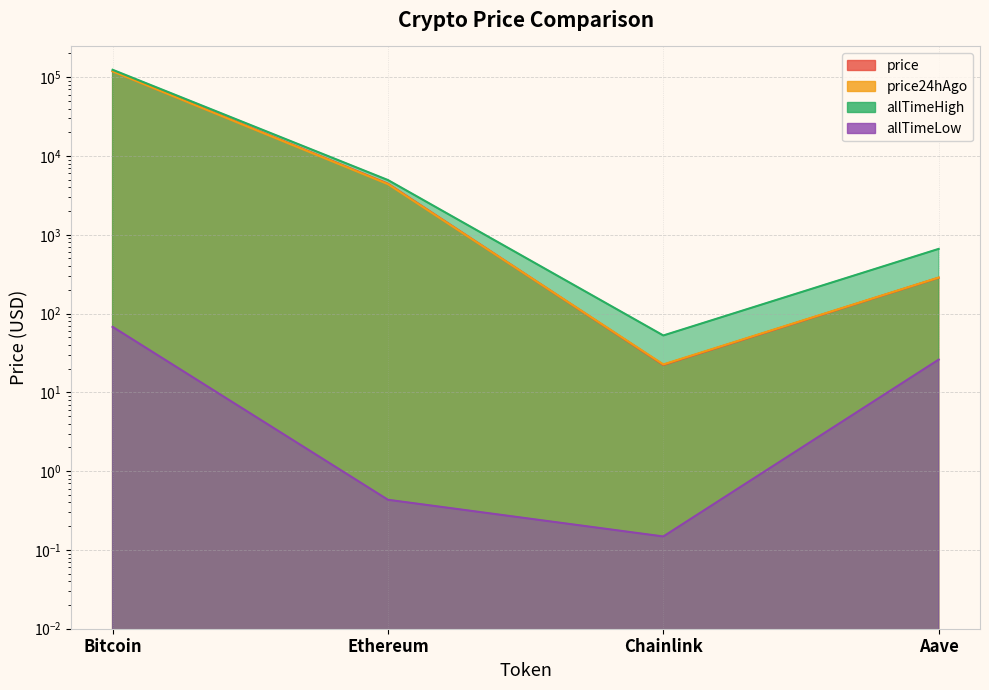

At which category does the chart reach its minimum across all series?

Chainlink